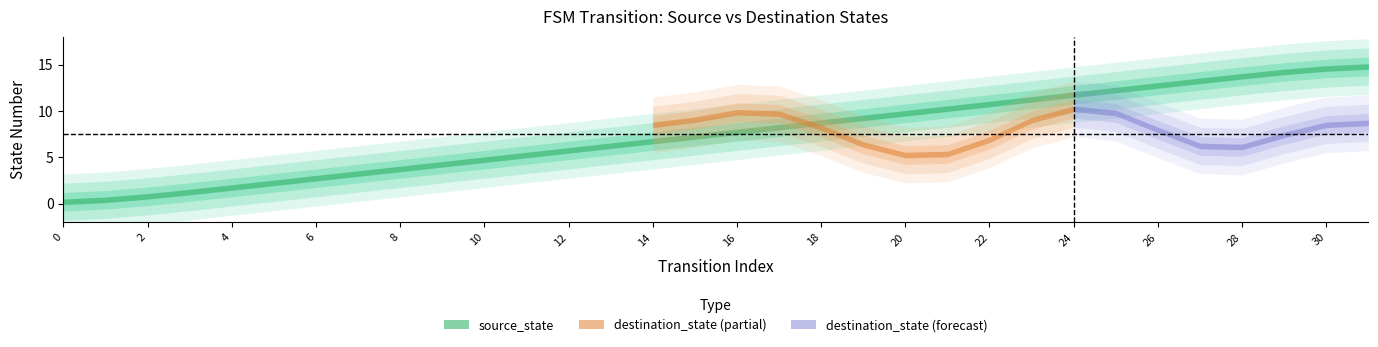

Between 11 and 13, which is larger?

13